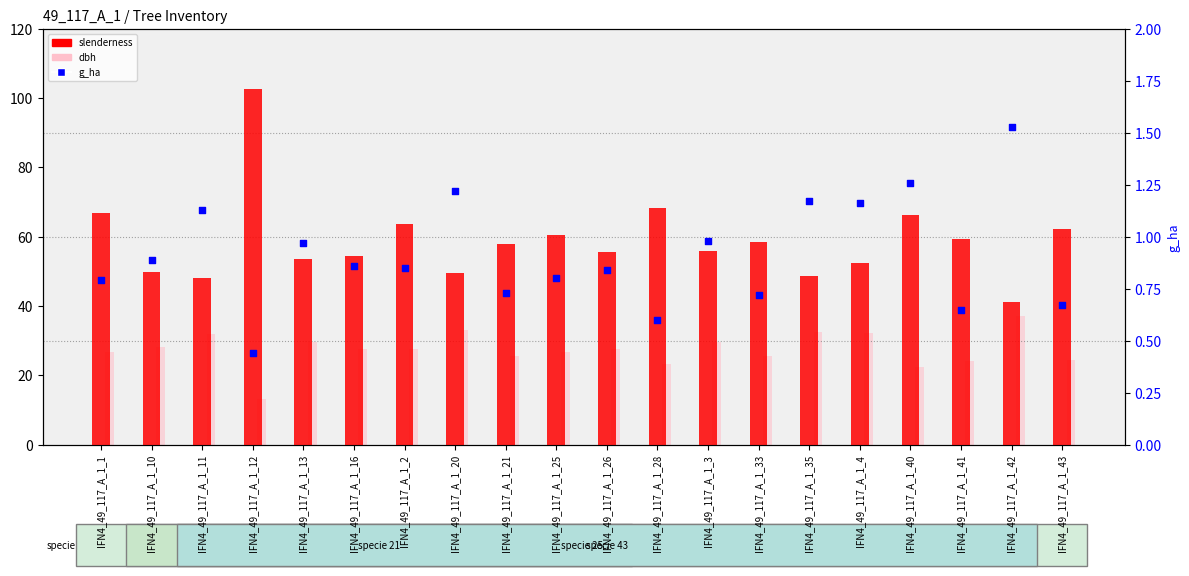

Which series reaches the maximum Y coordinate?

slenderness